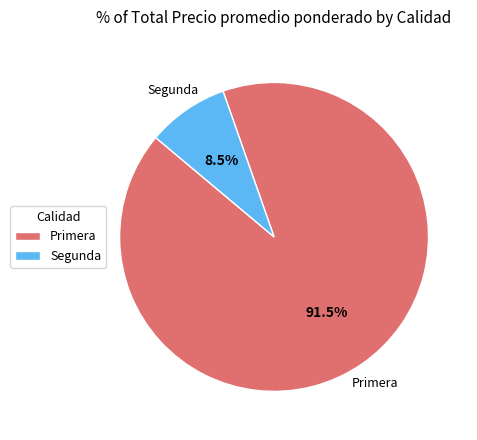

Which has a higher value, Segunda or Primera?

Primera